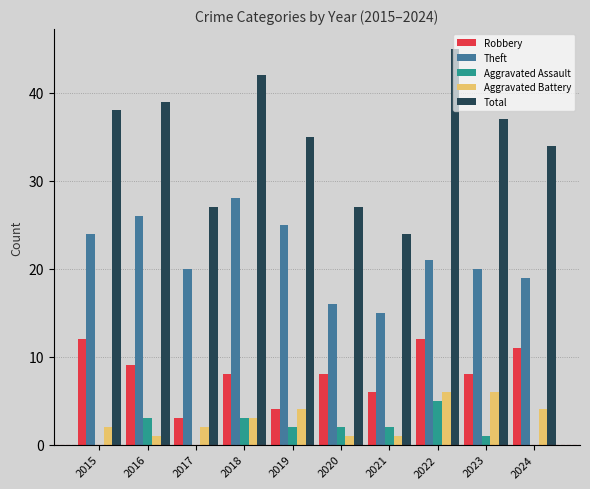

Is it true that Total equals 36 at 2017?

False